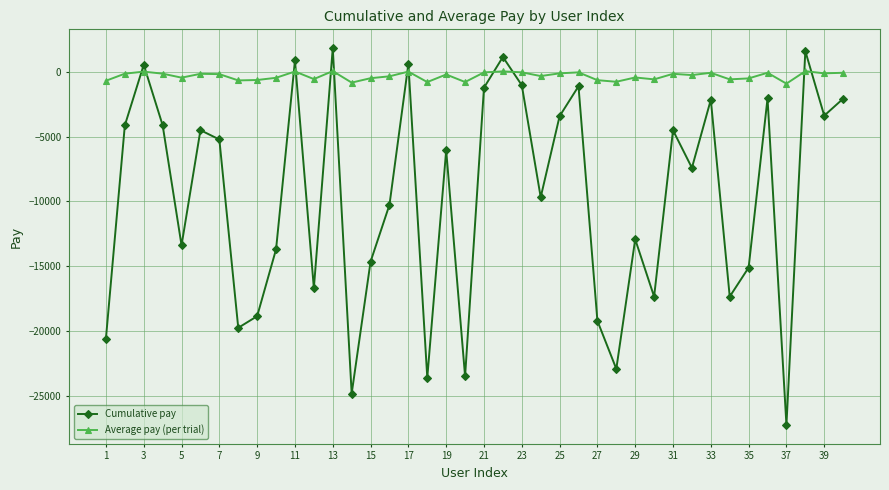

How many data points in Average pay (per trial) are less than -201?

21